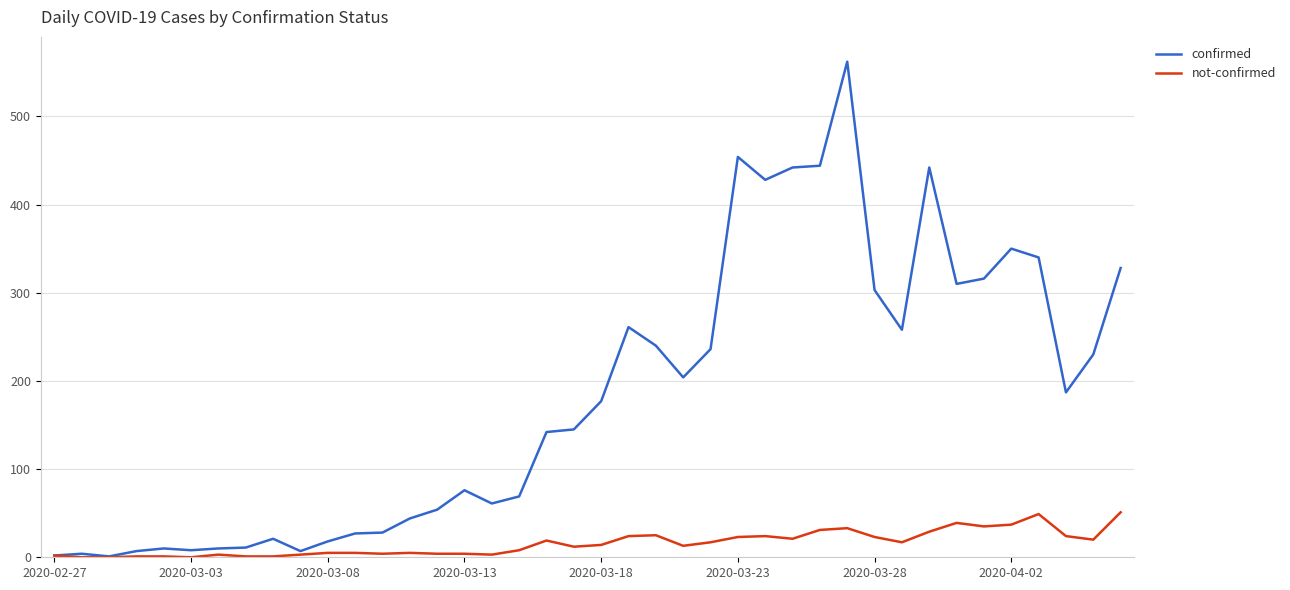

What is the highest value of the not-confirmed series?

51